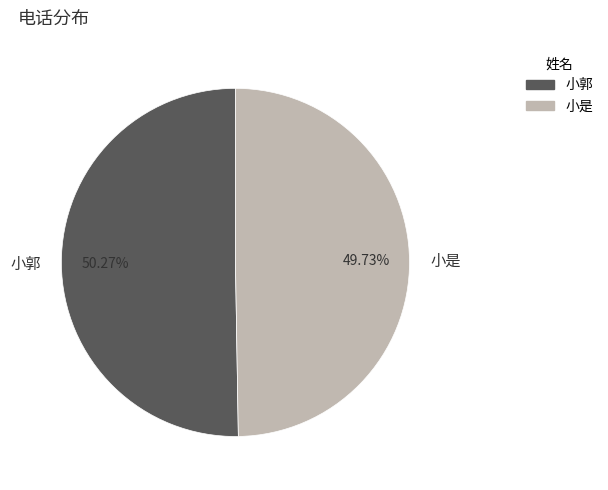

Which has a higher value, 小是 or 小郭?

小郭